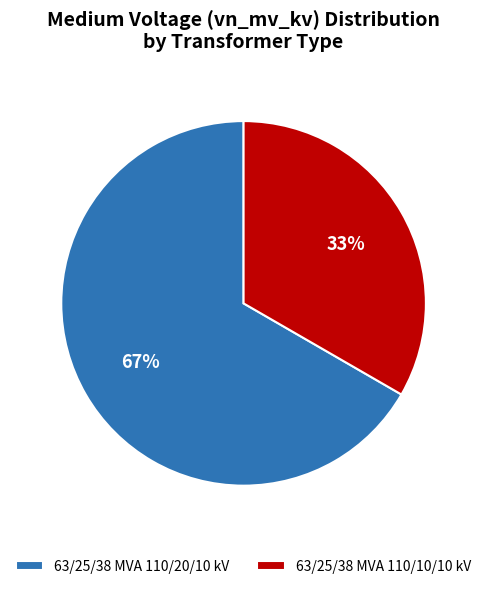

Rank the categories by value from highest to lowest.

63/25/38 MVA 110/20/10 kV, 63/25/38 MVA 110/10/10 kV